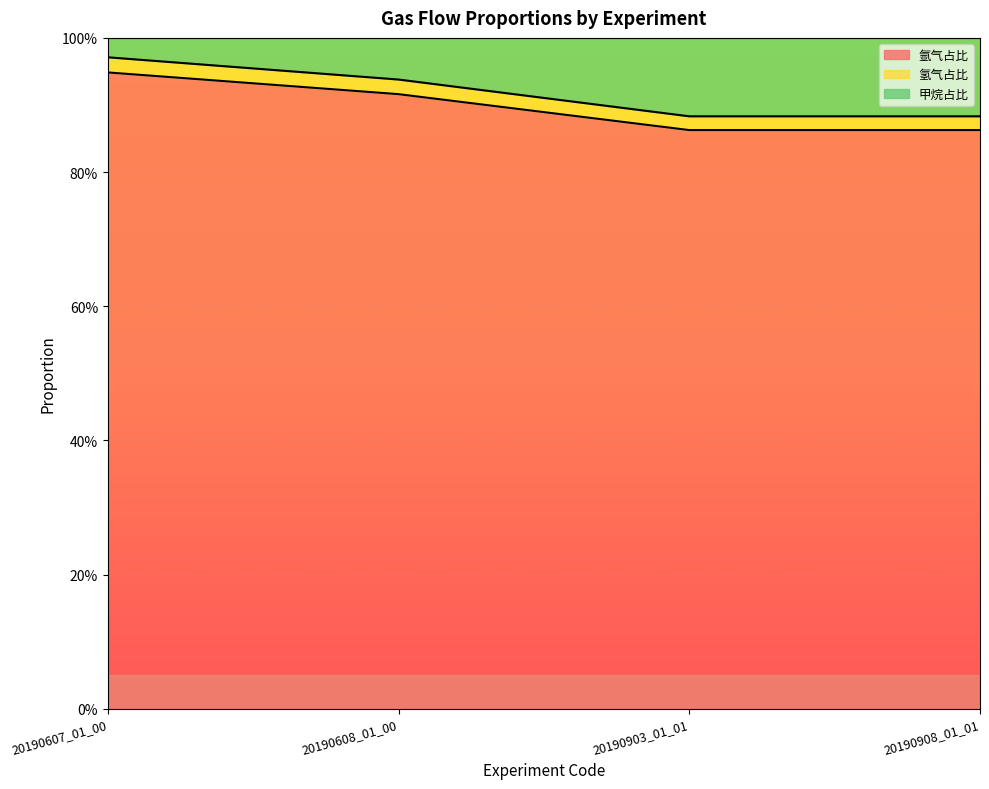

At how many categories does at least one series exceed 0?

4